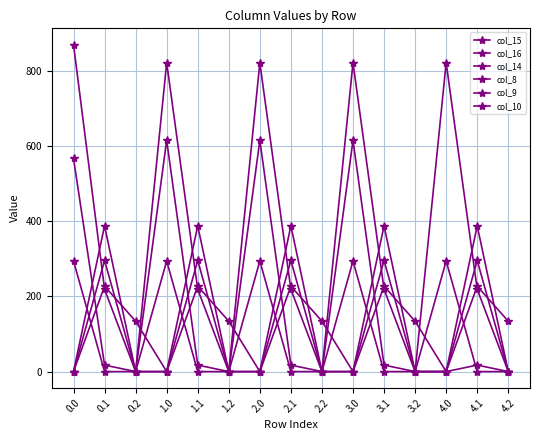

After their last crossing, which series has the higher values: col_16 or col_10?

col_10